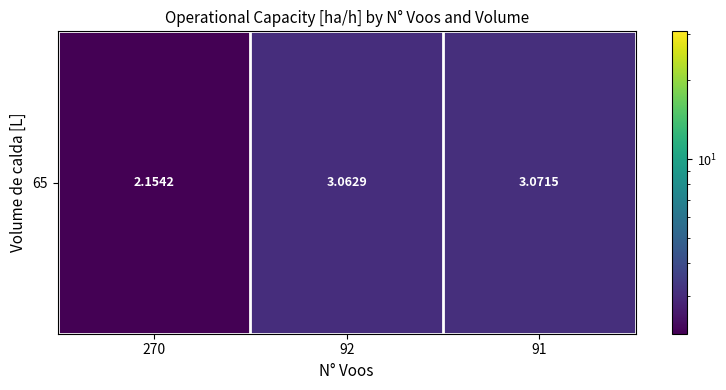

Where is the data nearest to the value 2?

270